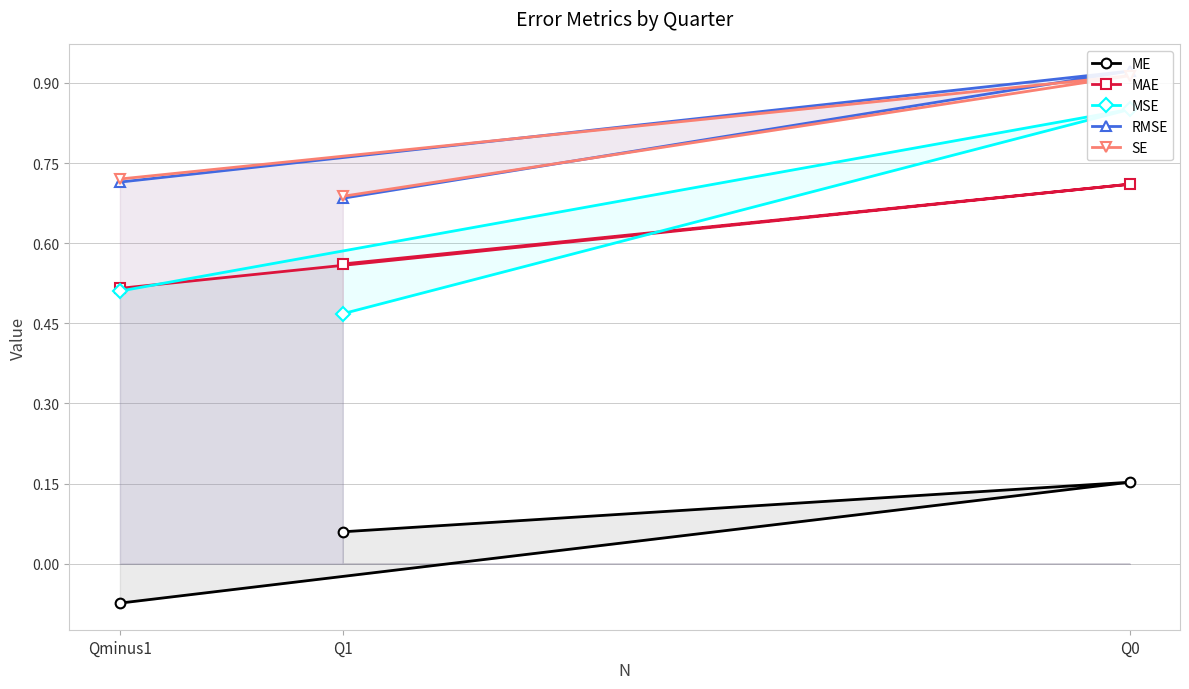

What is the difference between the maximum and minimum values in the MAE series?

0.2